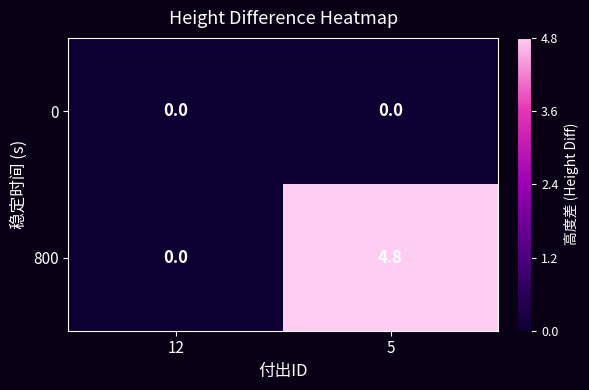

Is it true that 800 equals 4.8 at 5?

True